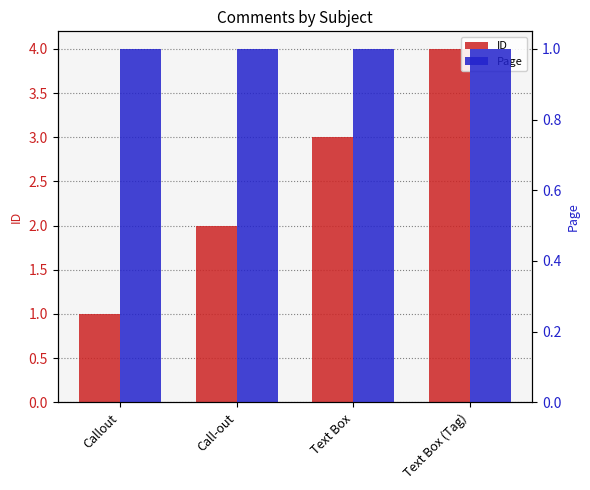

Does the chart contain any negative values?

No